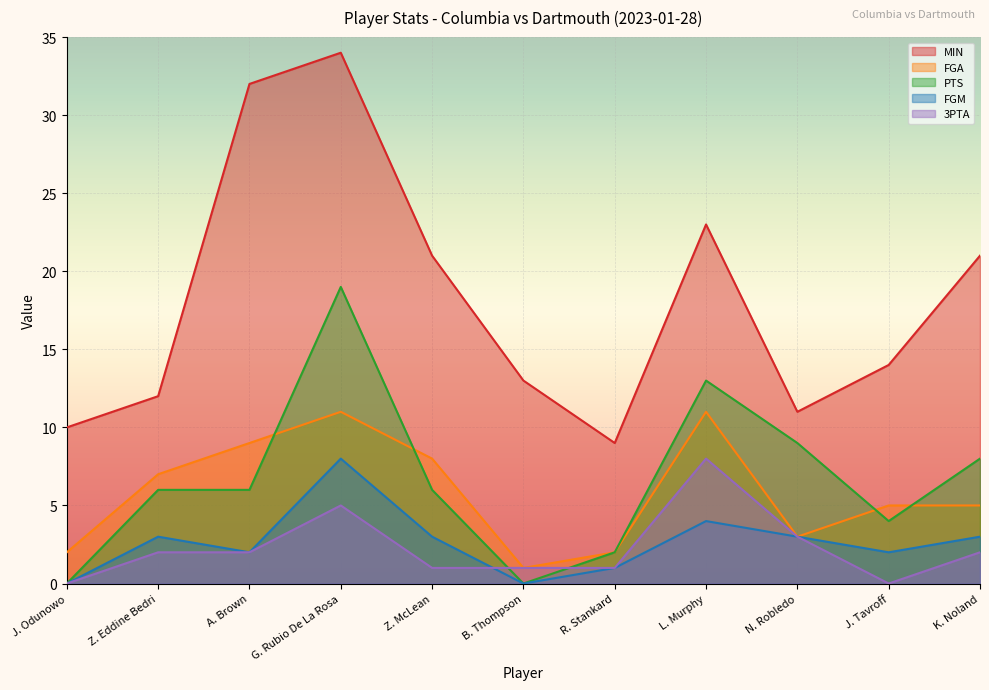

What is the average value of the MIN series?

18